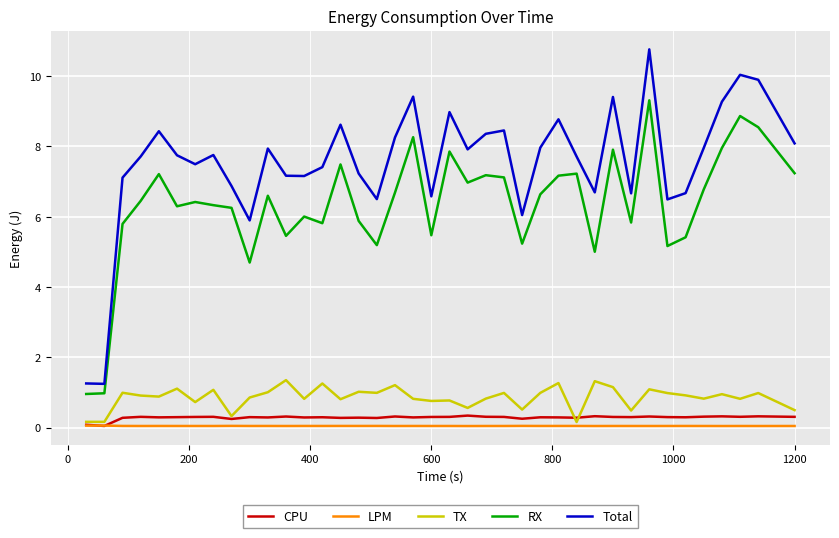

What are all the series names shown in the legend?

CPU, LPM, TX, RX, Total